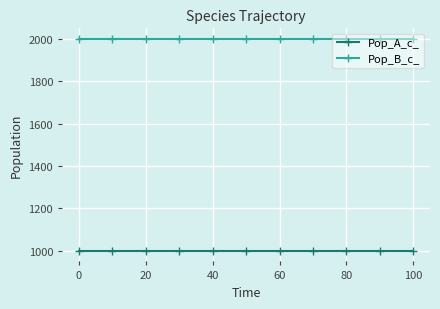

What is the smallest value displayed?

1000